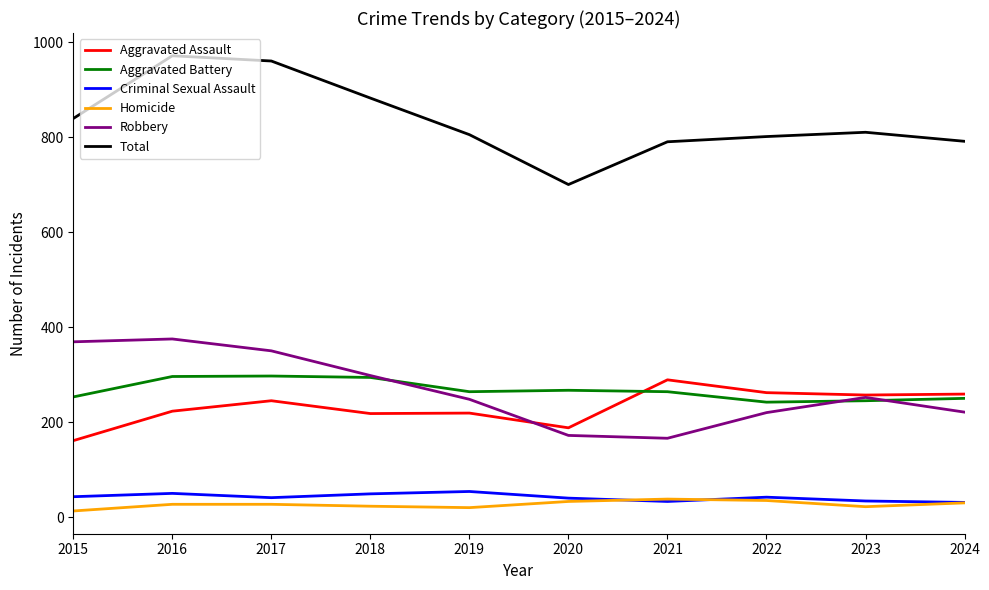

The Robbery series shows 375 at 2016. True or false?

True